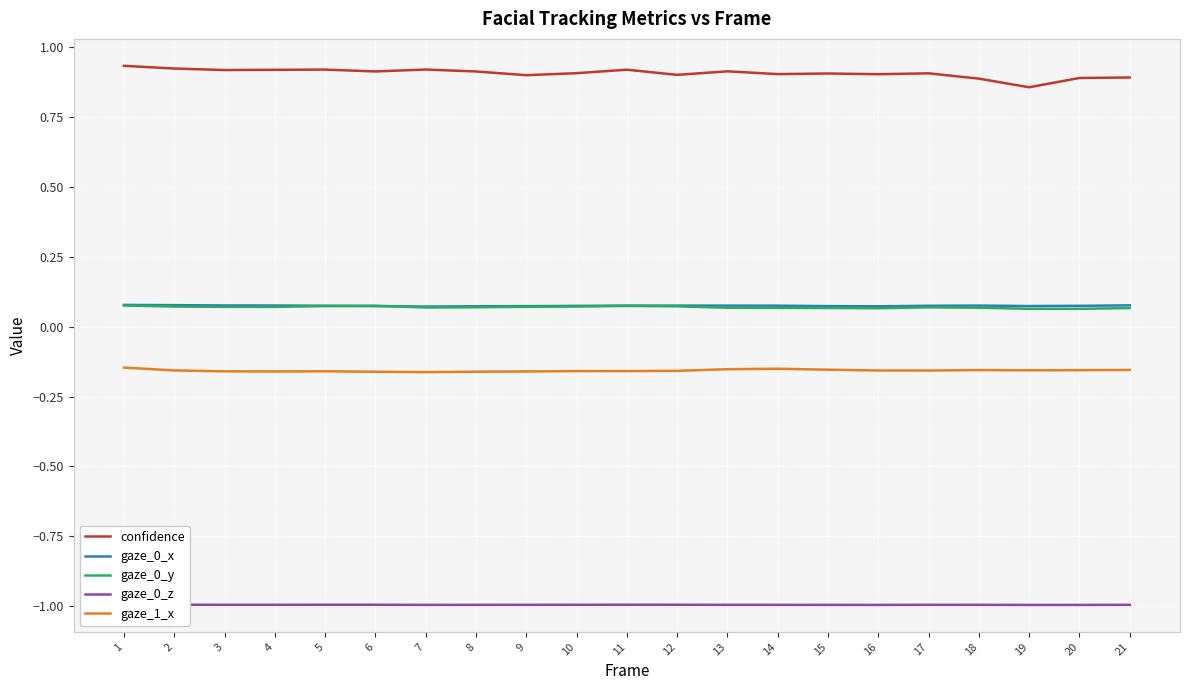

Rank the series at 3 from lowest to highest value.

gaze_0_z, gaze_1_x, gaze_0_y, gaze_0_x, confidence